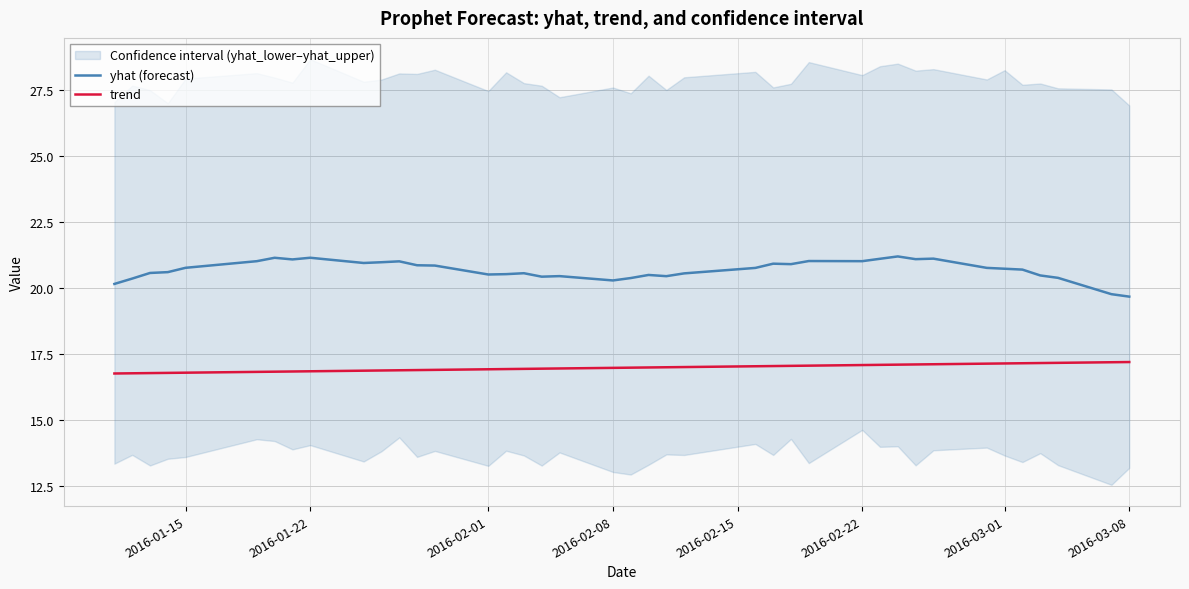

True or false: yhat (forecast) has a value of 20.5 at 2016-02-01.

True